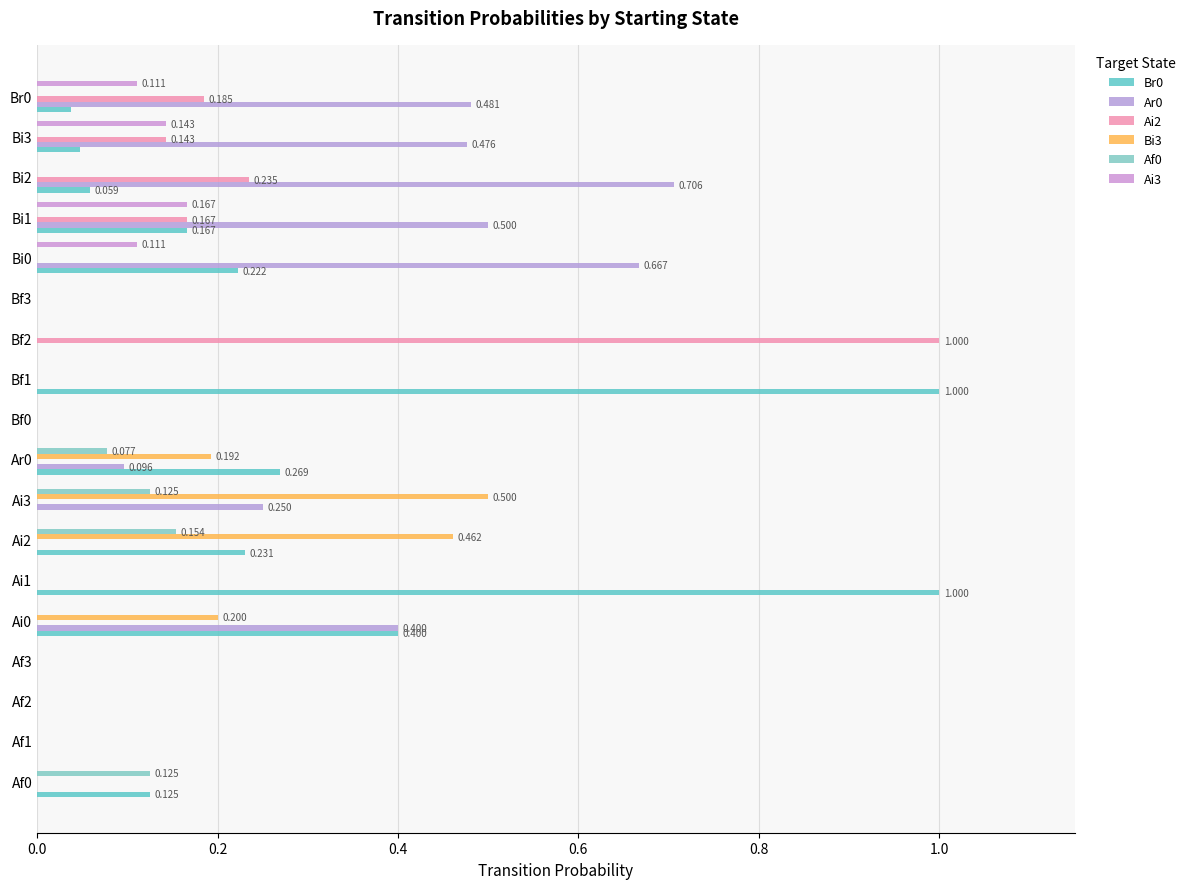

How many data points does each series have?

18